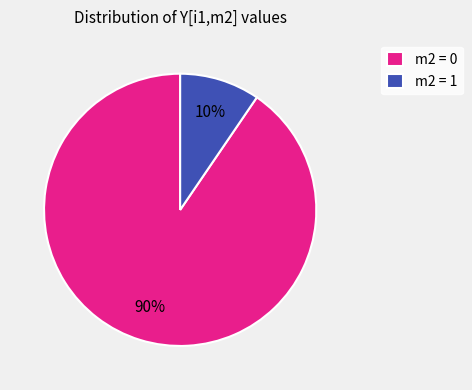

The m2 = 0 slice represents 90% of the pie. True or false?

True